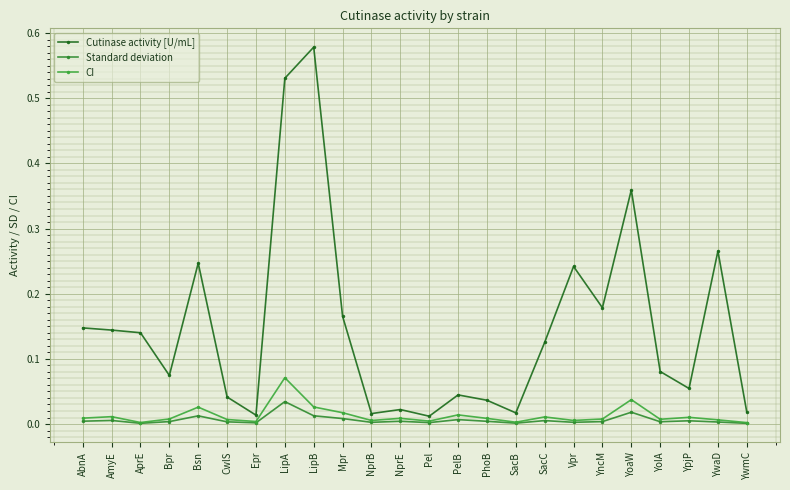

How many distinct data groups are displayed?

3